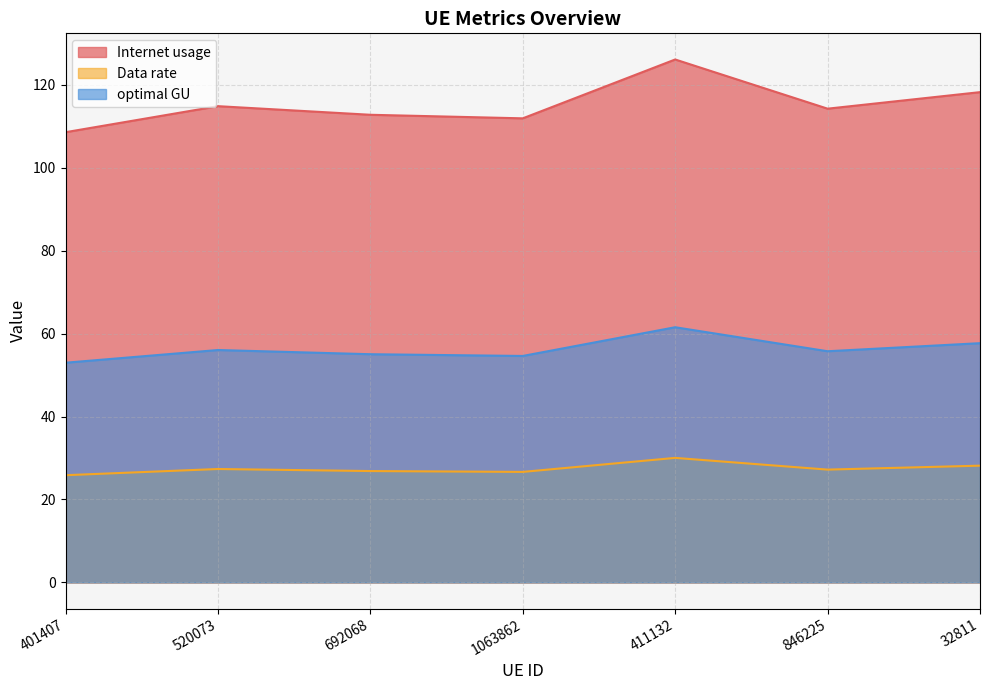

What is the greatest value displayed?

126.1